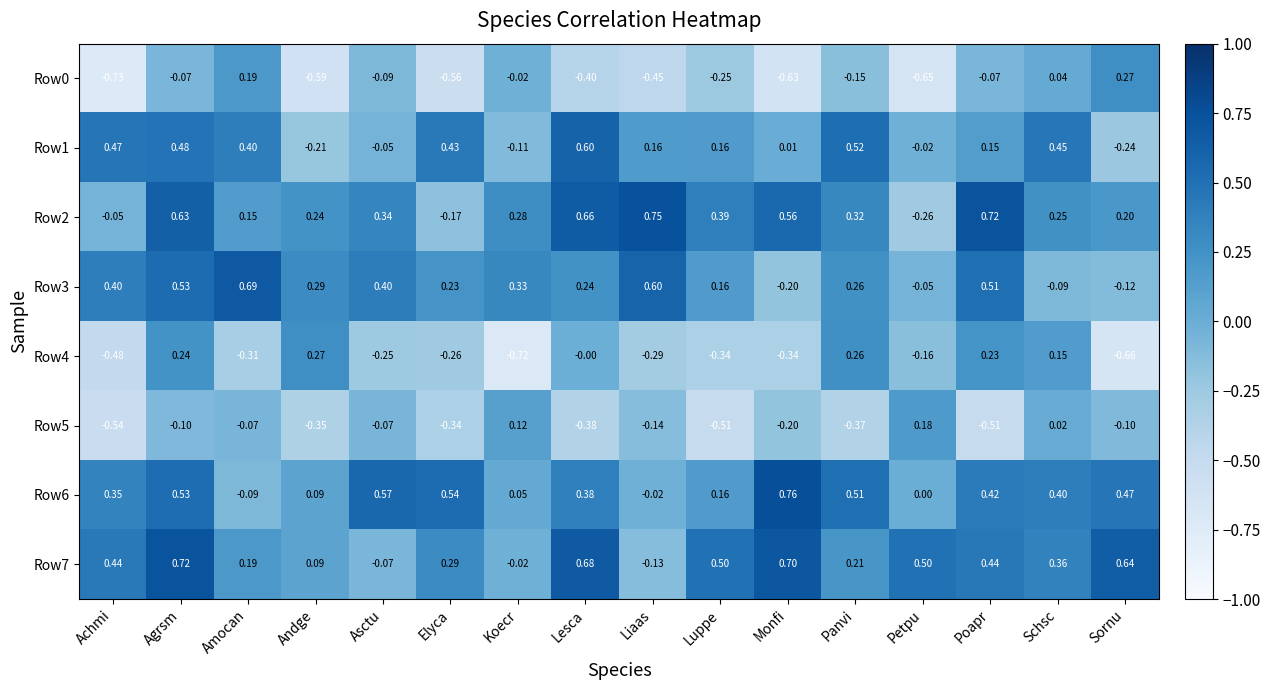

Where does the Row7 series first go above 0?

Achmi